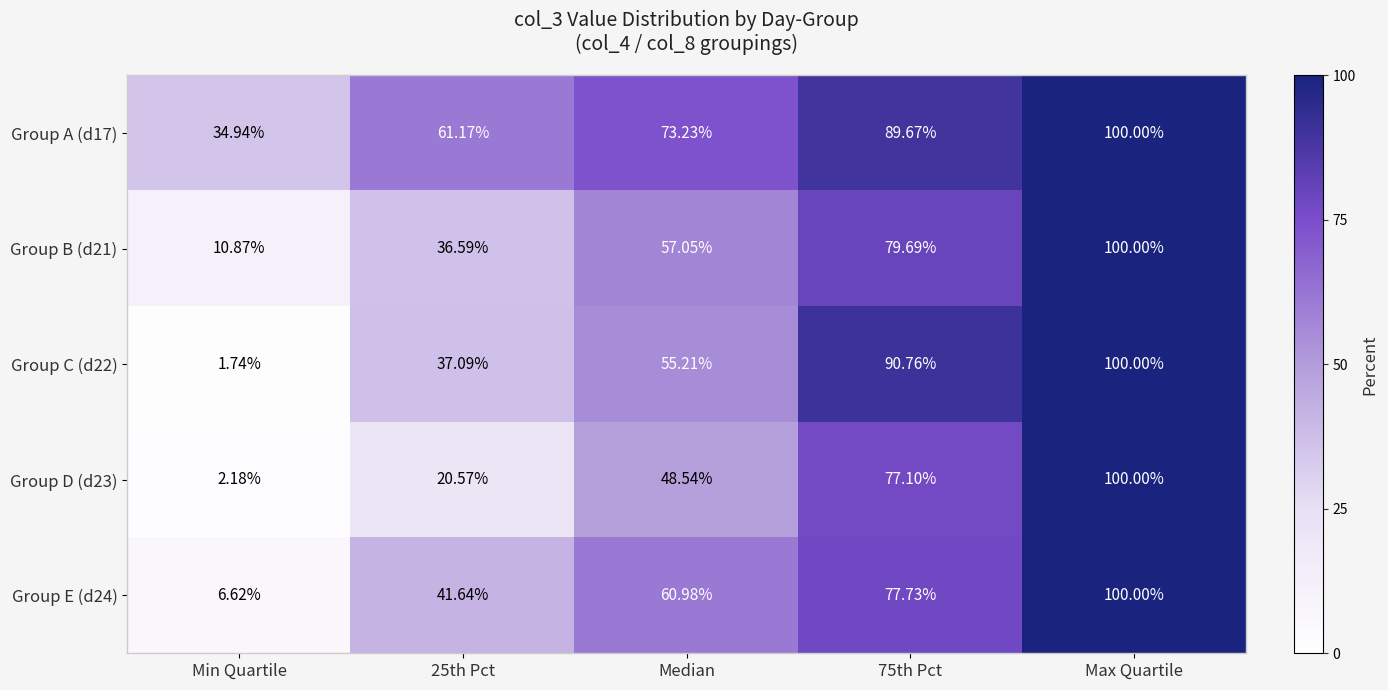

Which category has the highest value across all series?

Max Quartile